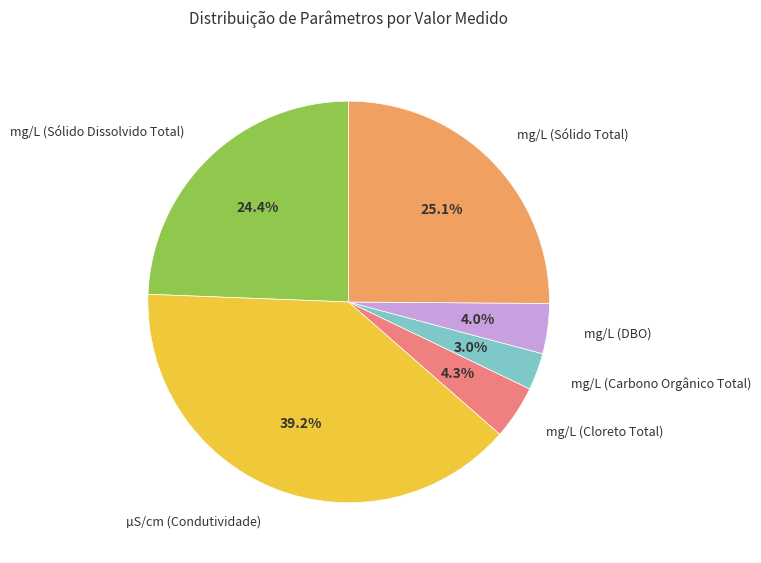

The µS/cm (Condutividade) slice represents 39% of the pie. True or false?

True